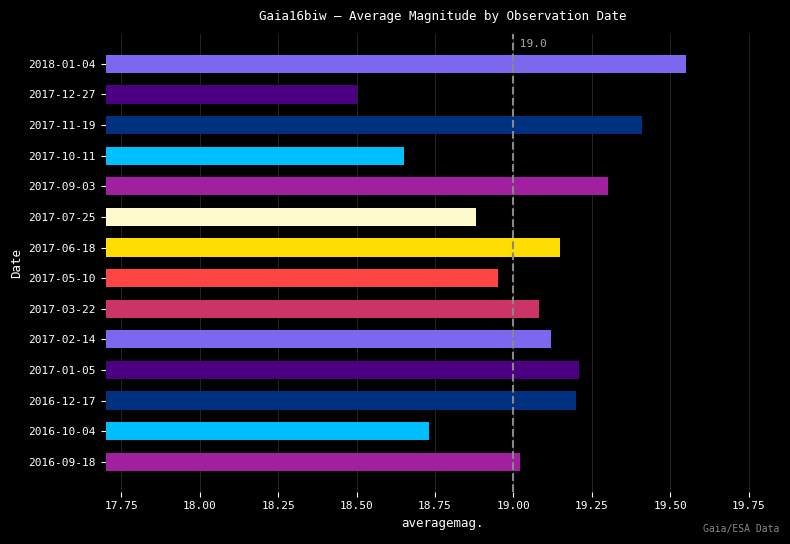

What is the ratio of the value at 2017-09-03 to the value at 2017-02-14?

1.0